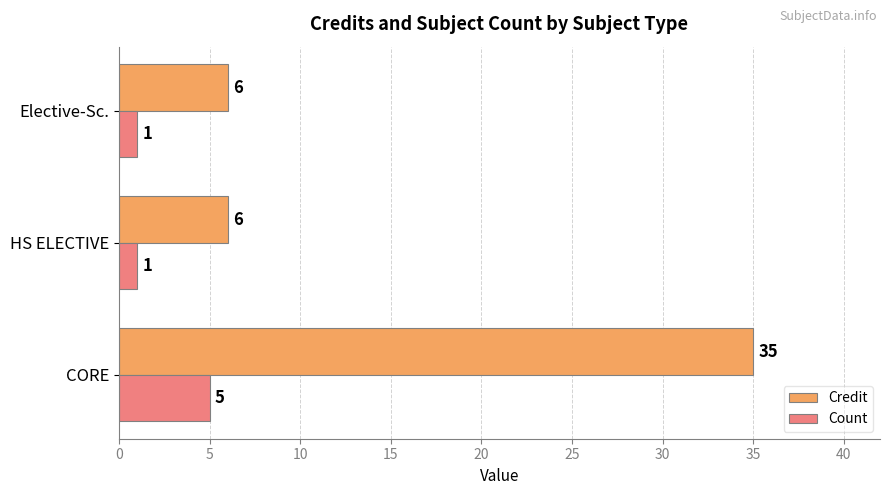

Between CORE and HS ELECTIVE, which series saw the biggest shift?

Credit